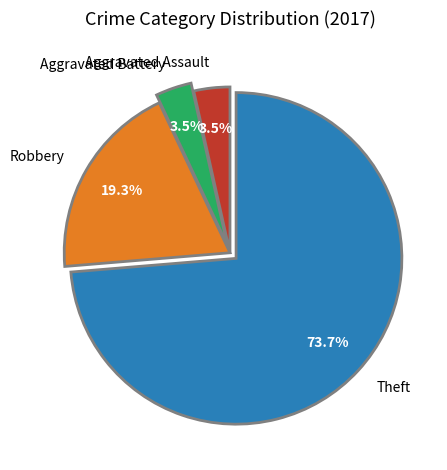

Count the number of slices in the pie.

4